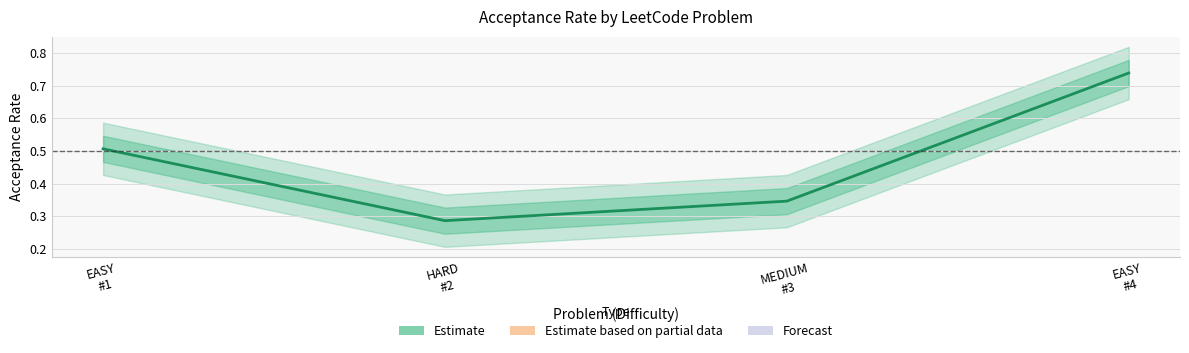

How many distinct data groups are displayed?

1